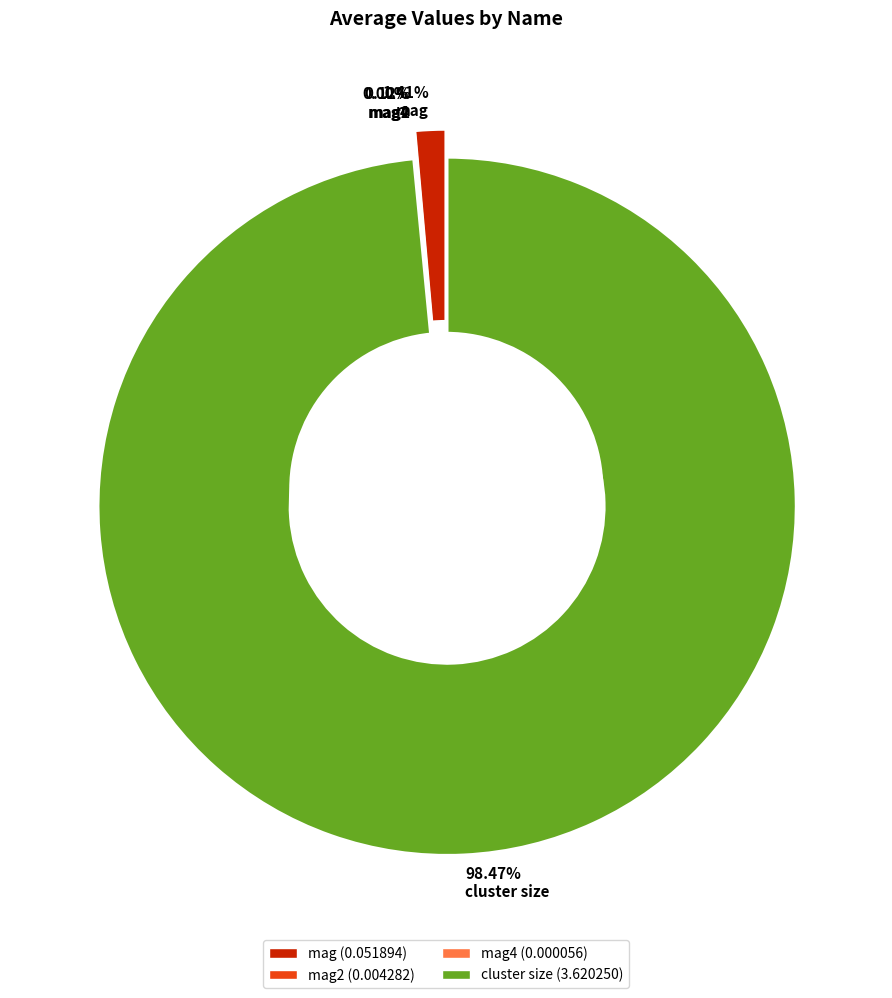

What percentage do mag and cluster size together represent?

99.9%